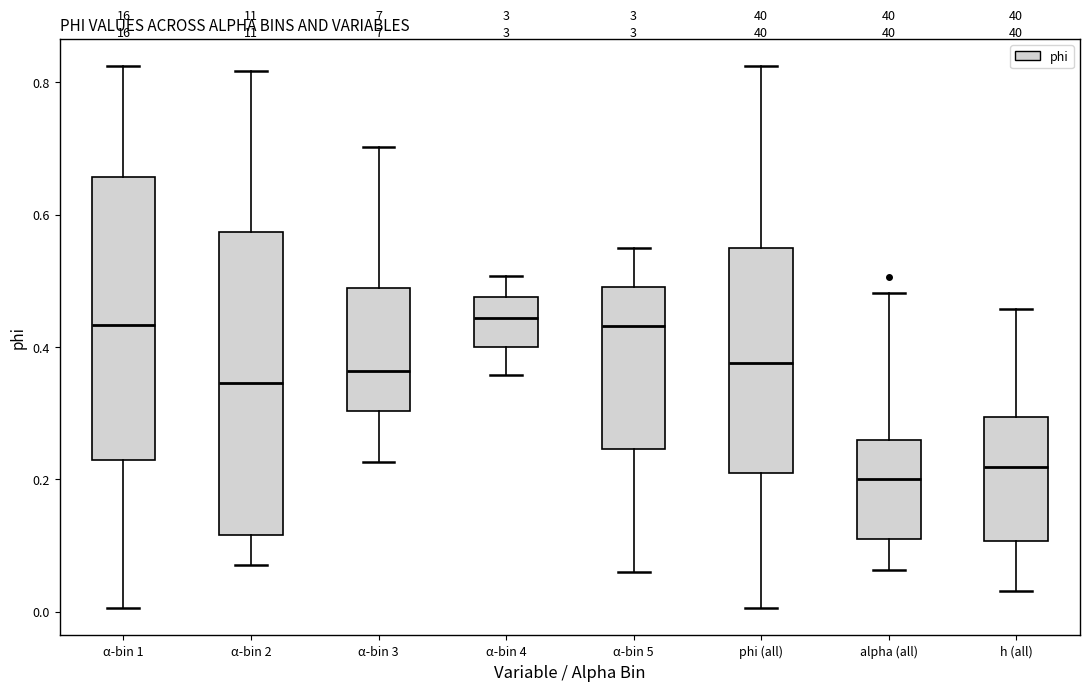

Which box is the tallest, from its lower edge to its upper edge?

α-bin 2